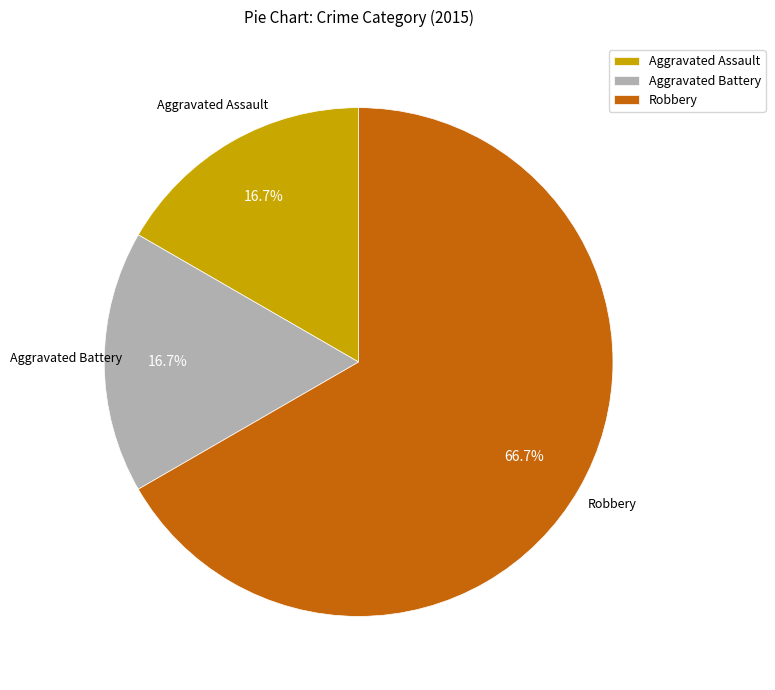

Is it true that Aggravated Battery is 17% of the pie?

True